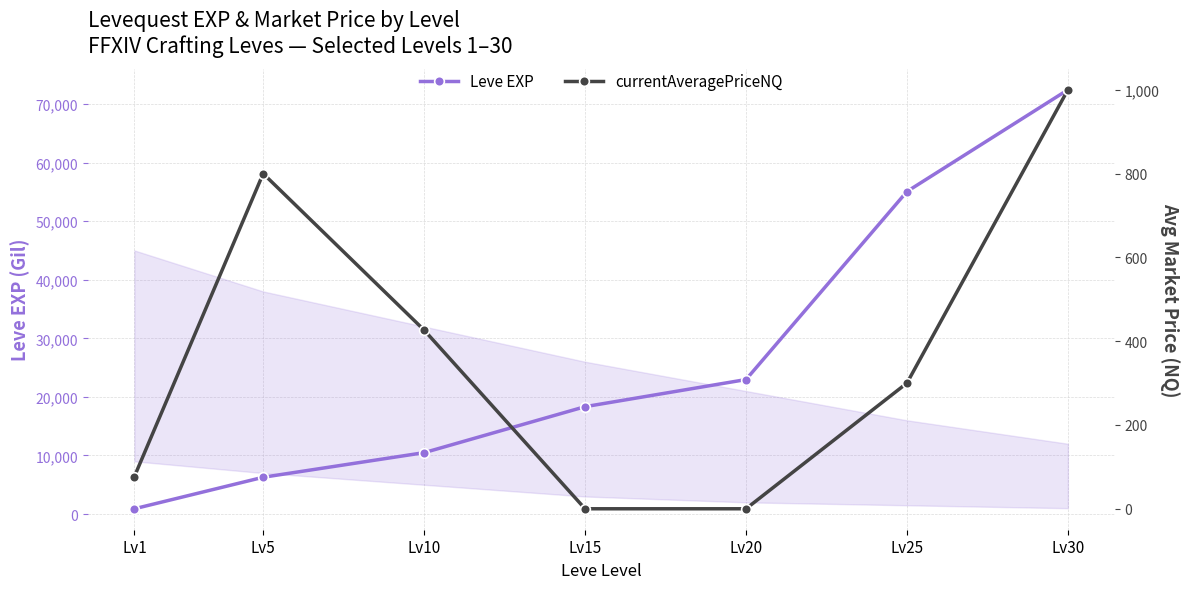

True or false: Leve EXP and currentAveragePriceNQ cross at least once.

False